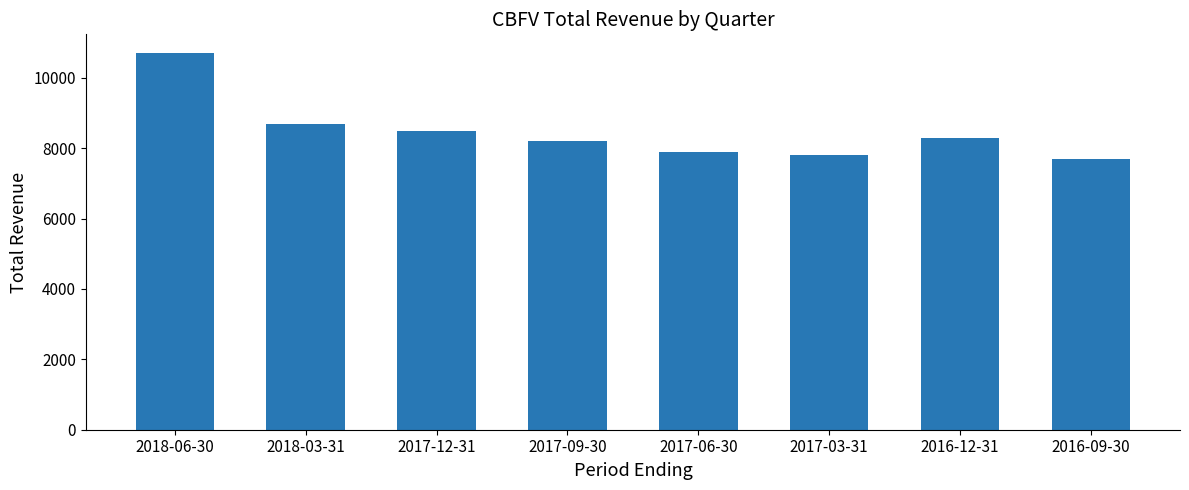

What position from the left is 2018-03-31?

2